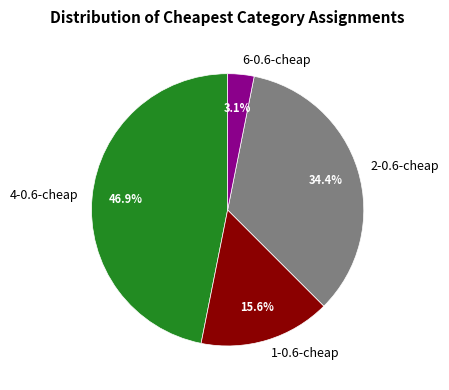

Which category has the smallest portion of the pie?

6-0.6-cheap